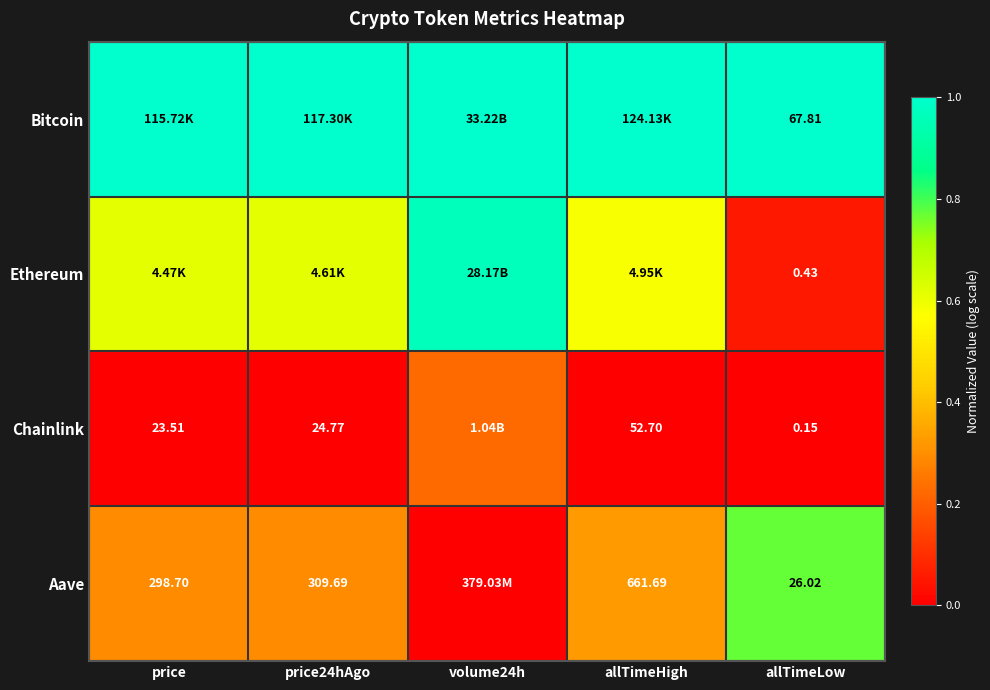

At how many categories does at least one series exceed 0?

5